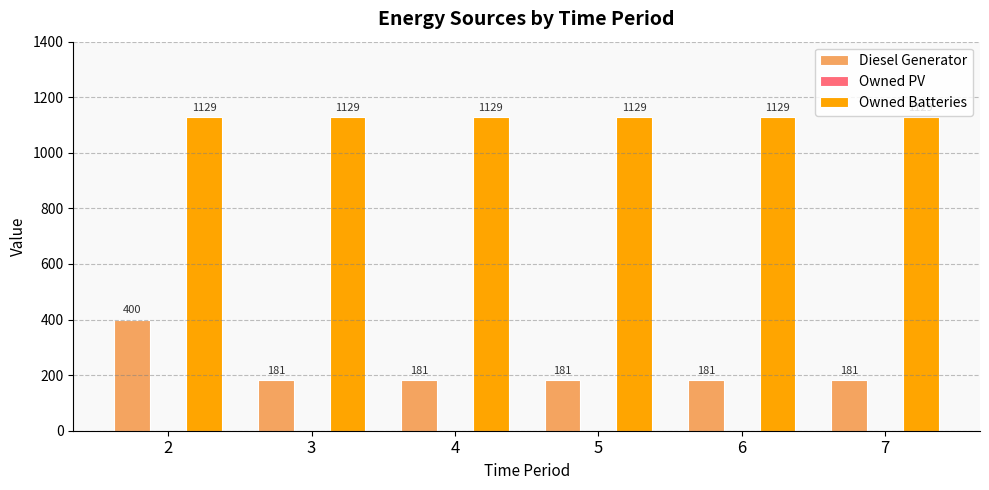

How many data points in Diesel Generator are above 181?

1